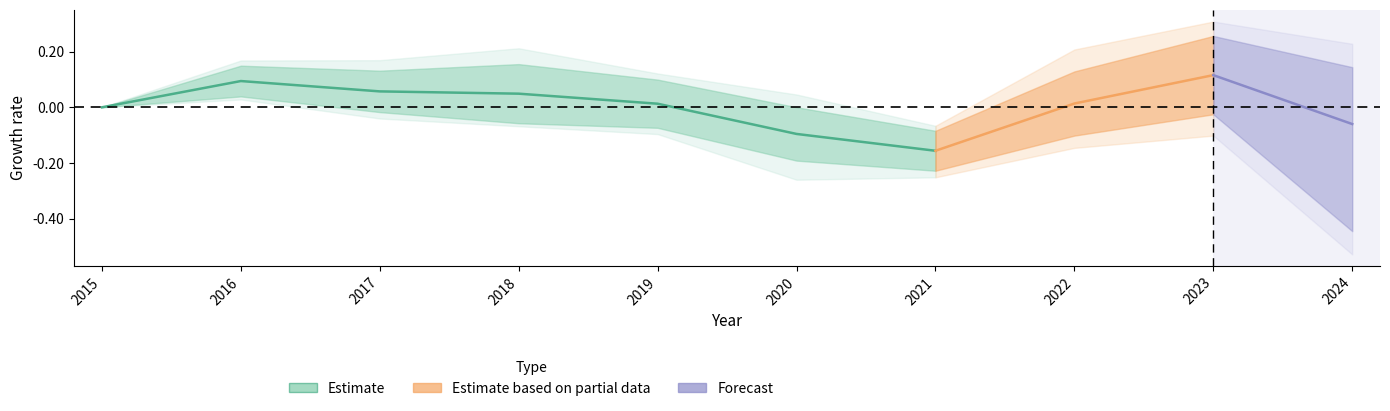

List the labels in order of value, largest first.

2016, 2017, 2018, 2019, 2015, 2020, 2021